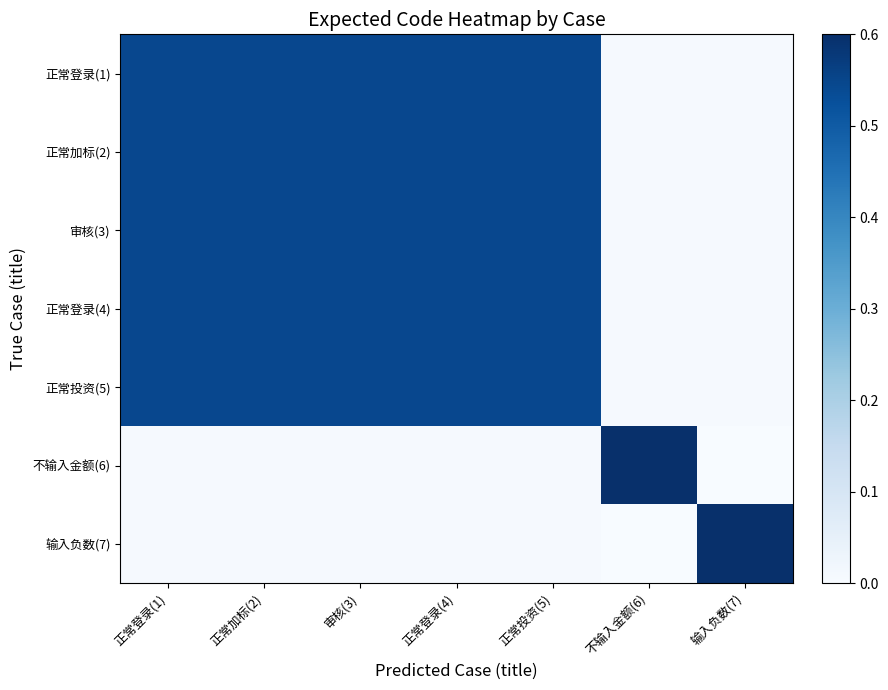

What is the maximum value shown in the chart?

0.6